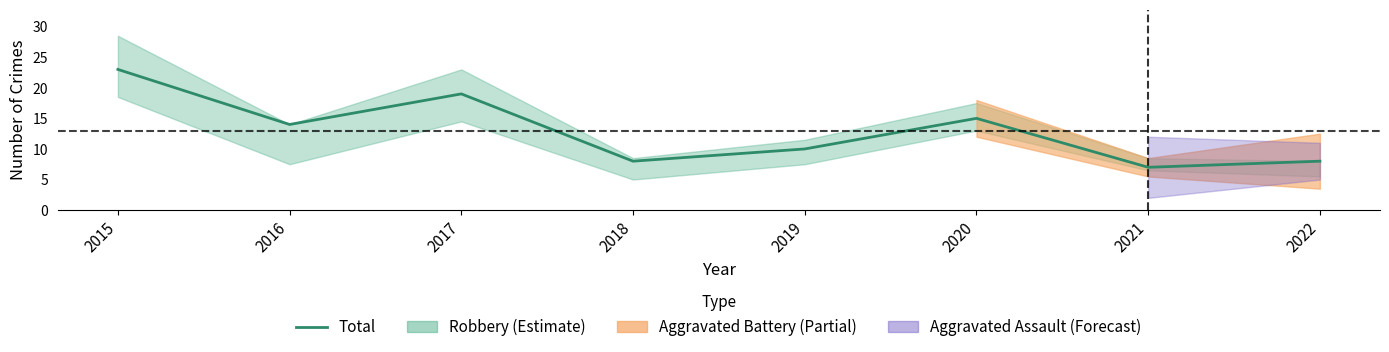

True or false: the data shows 9 at 2016.

False